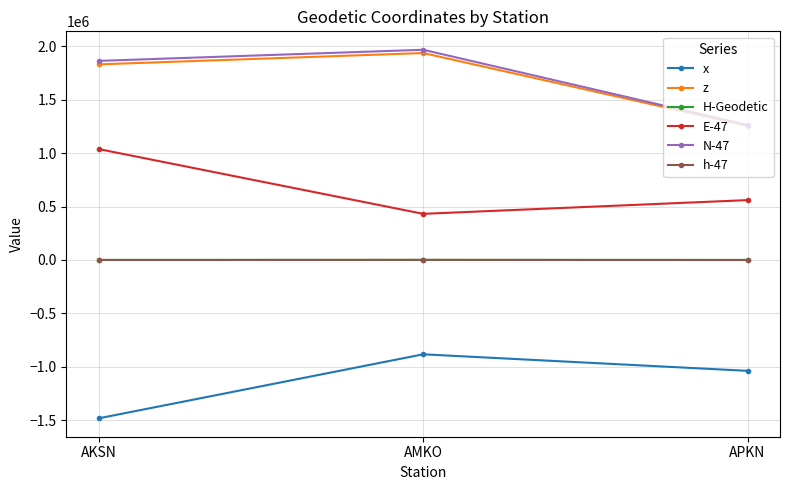

Does the chart have visible grid lines?

Yes